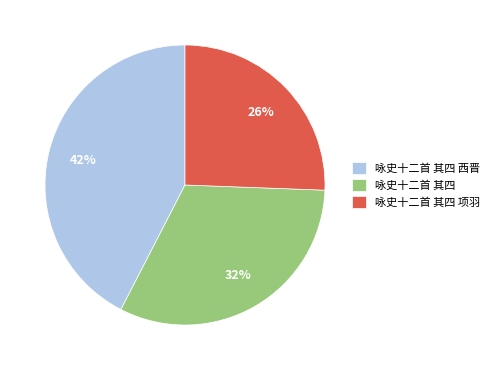

How many segments does this pie chart have?

3